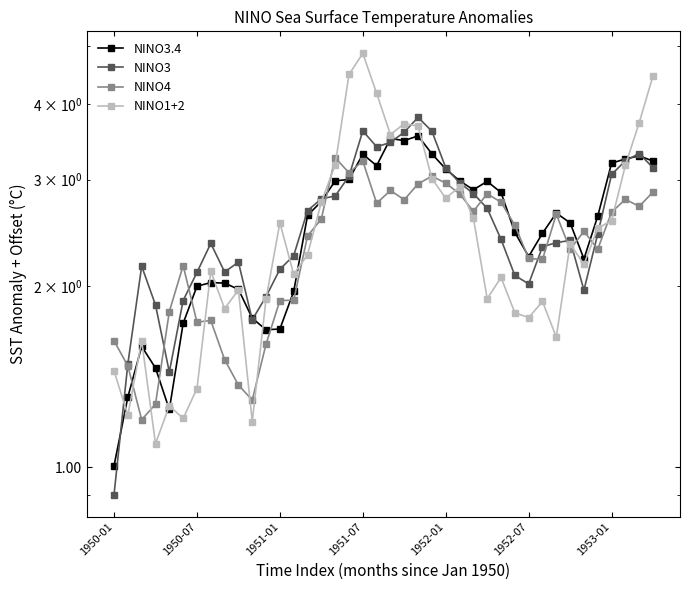

The NINO3 series shows 2.1 at 8. True or false?

True